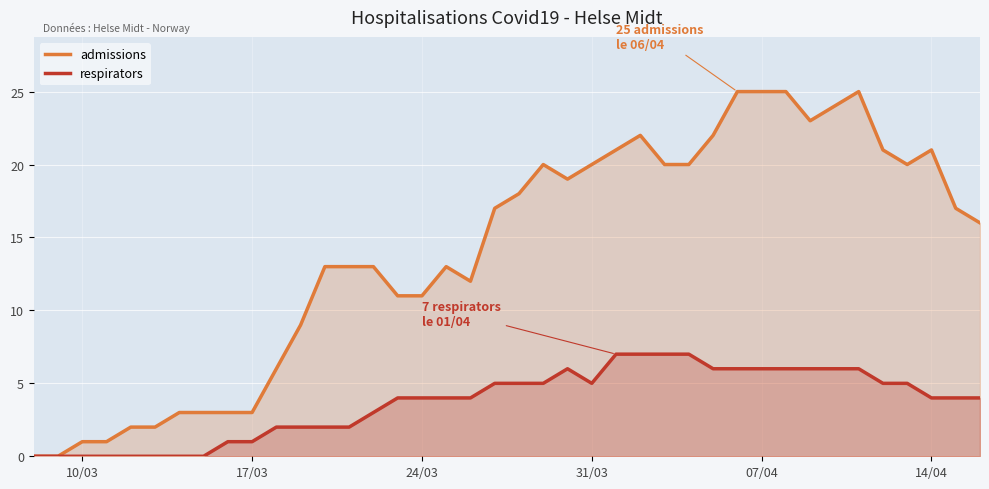

In admissions, how many points are higher than both neighbors (excluding endpoints)?

5